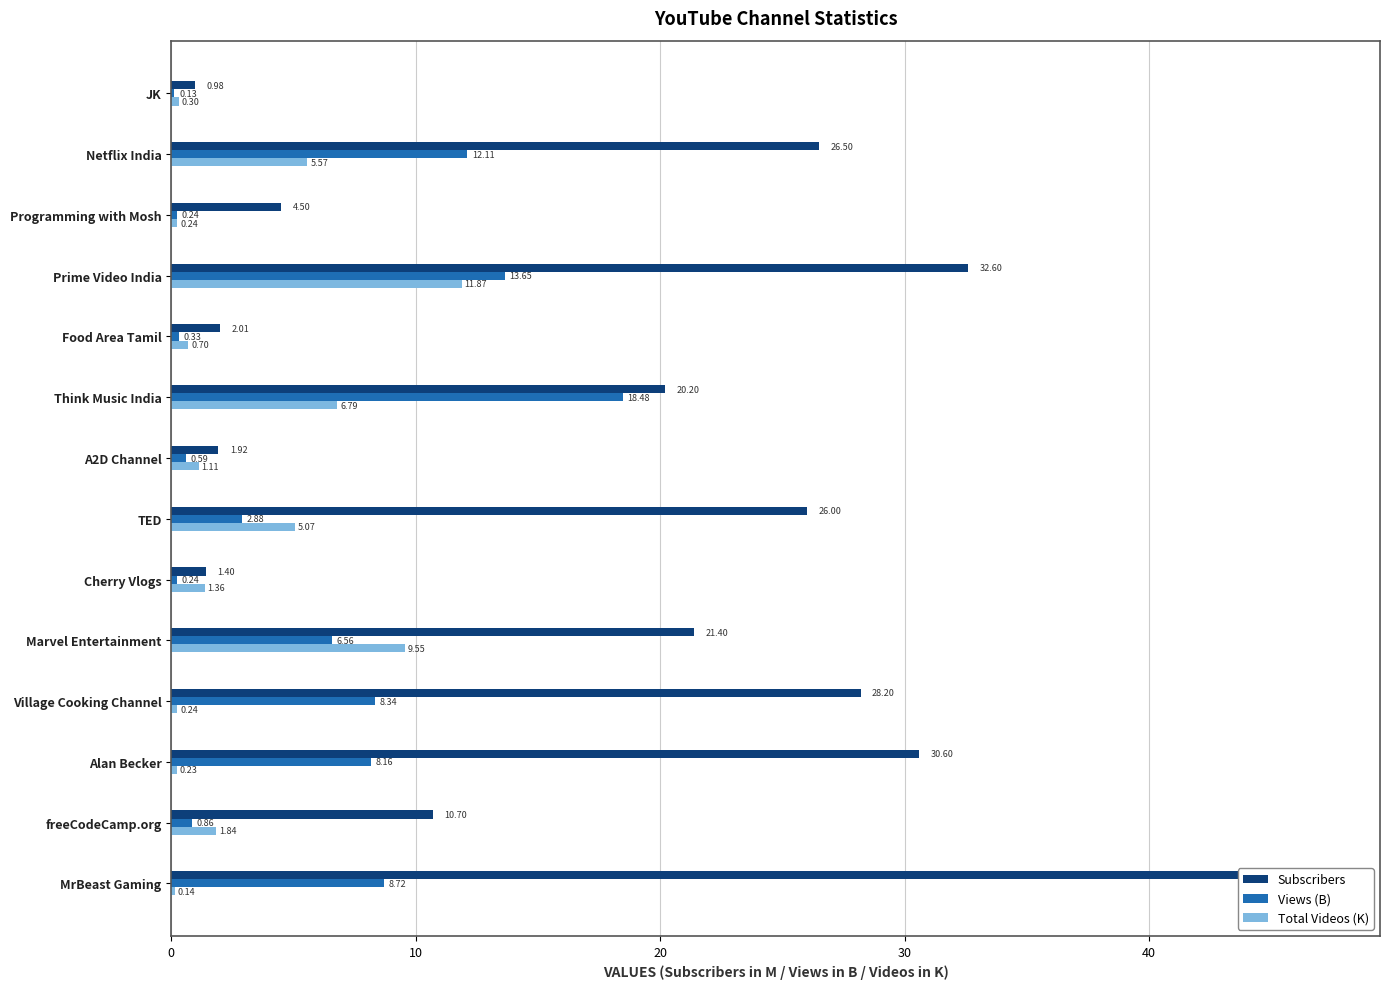

How many categories are shown in the chart?

14